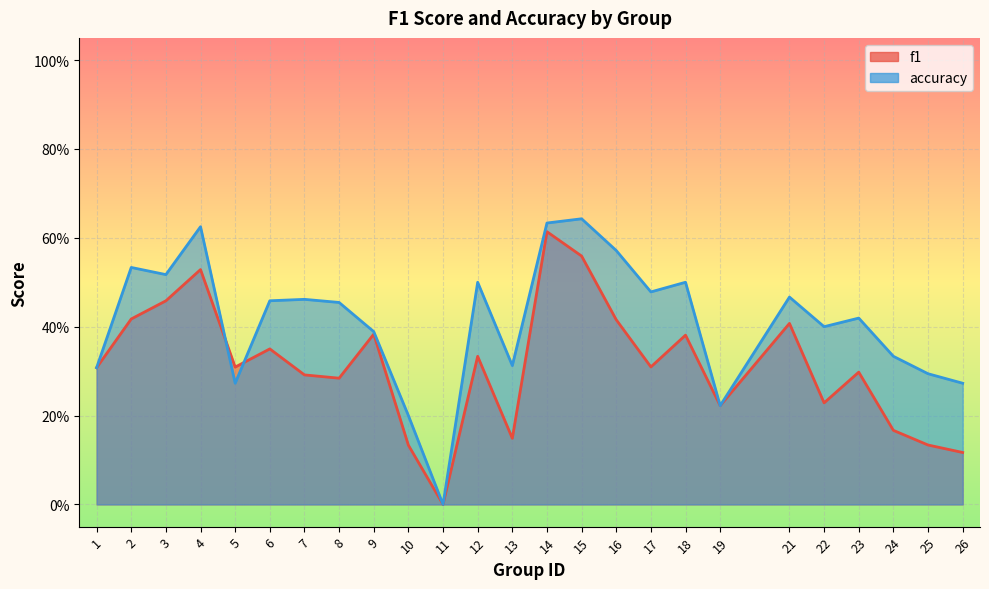

List the labels in order of accuracy value, largest first.

15, 14, 4, 16, 2, 3, 12, 18, 17, 21, 7, 6, 8, 23, 22, 9, 24, 13, 1, 25, 5, 26, 19, 10, 11